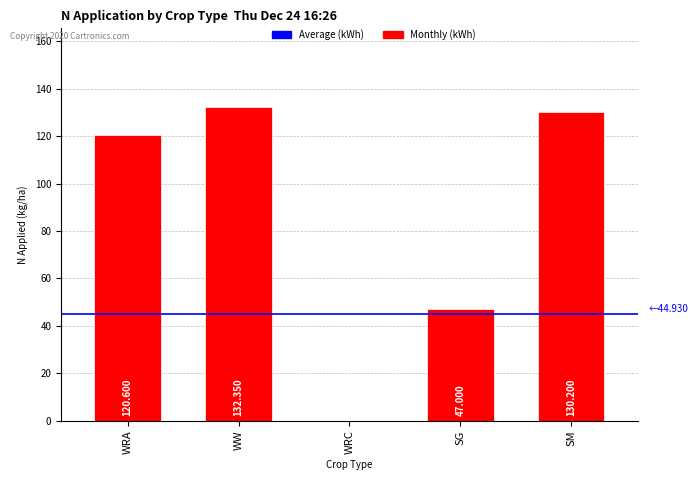

Which category has the highest value across all series?

WW